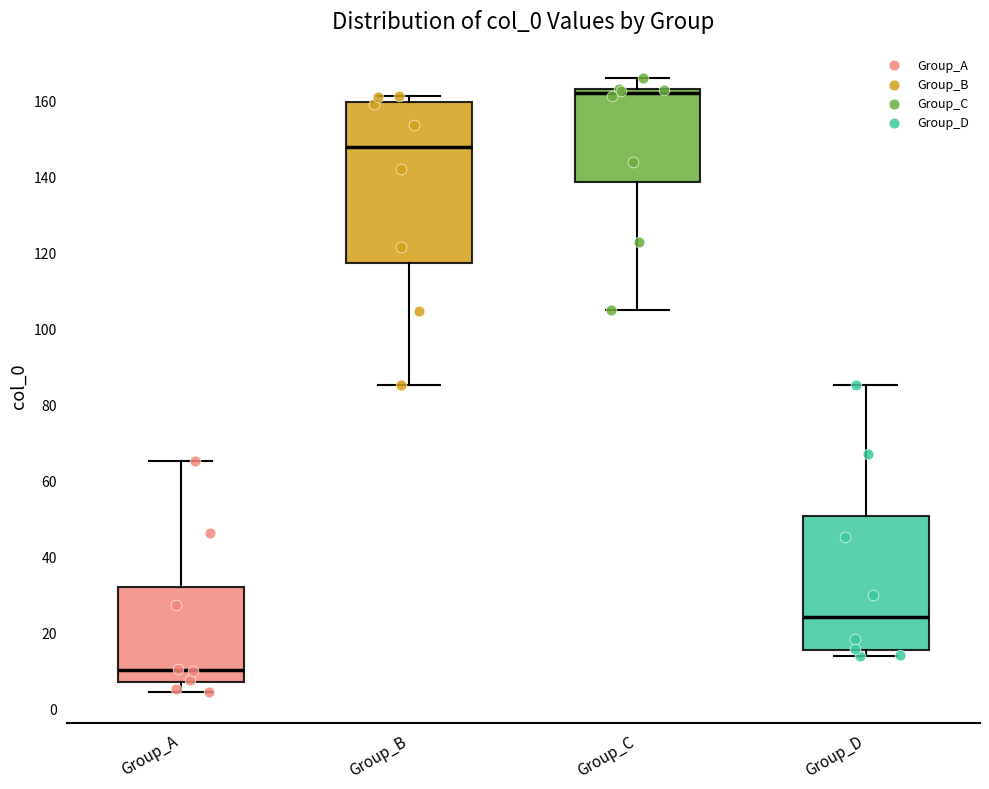

Which box's median line is the highest?

Group_C